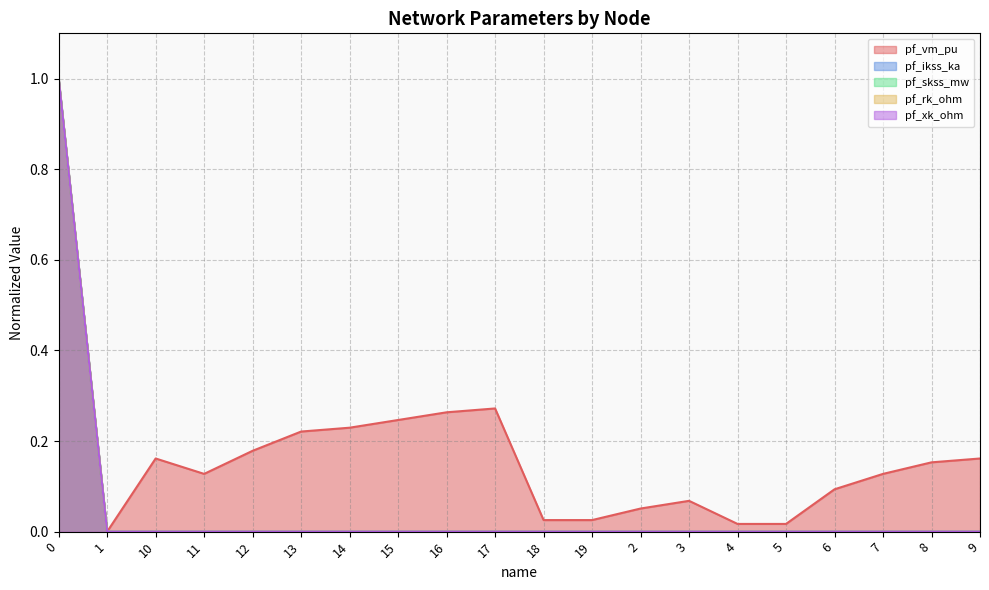

Which series has the largest range (max minus min)?

pf_vm_pu